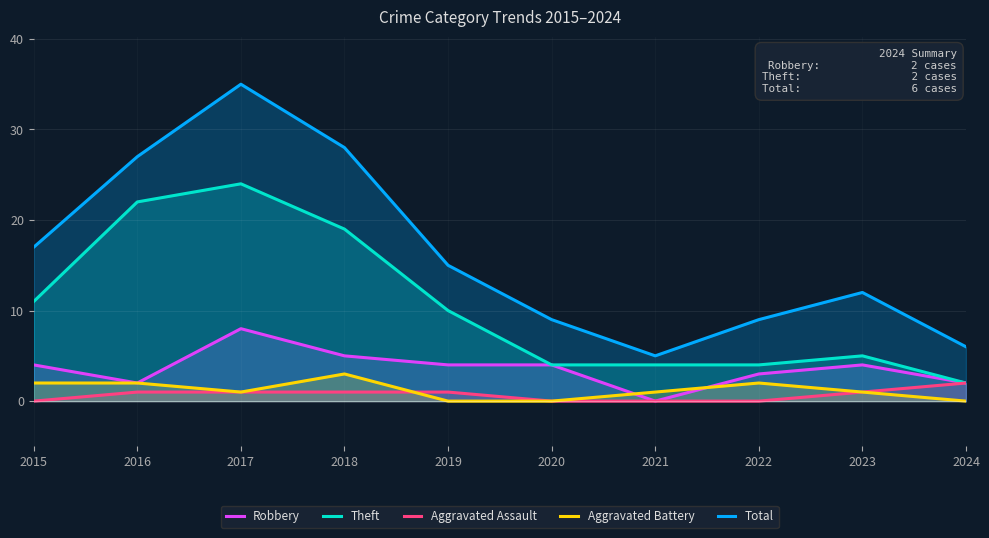

True or false: Aggravated Battery and Robbery intersect in this chart.

True